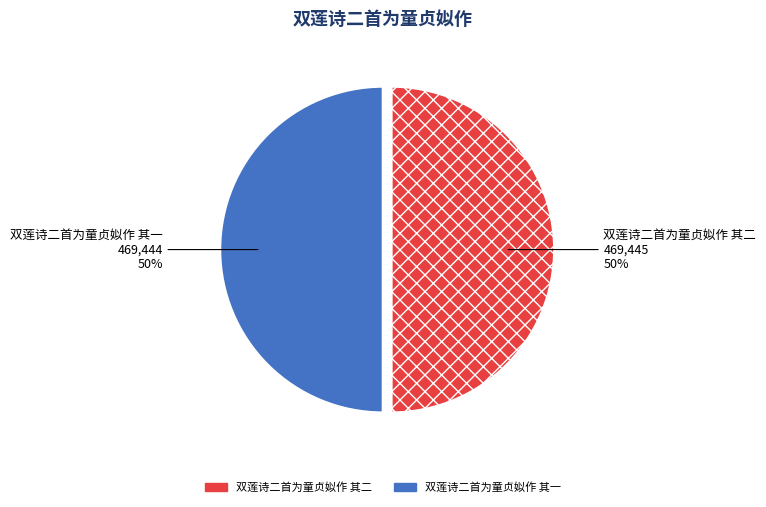

To the nearest percent, what percentage of the pie is 双莲诗二首为童贞姒作 其二?

50%